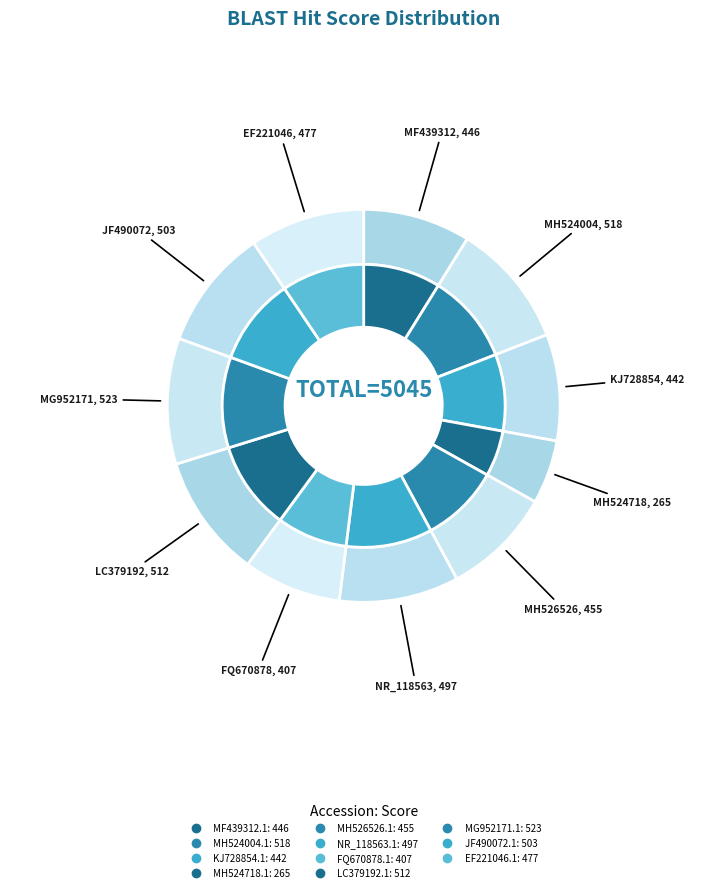

Is there any slice that represents more than half of the pie?

No